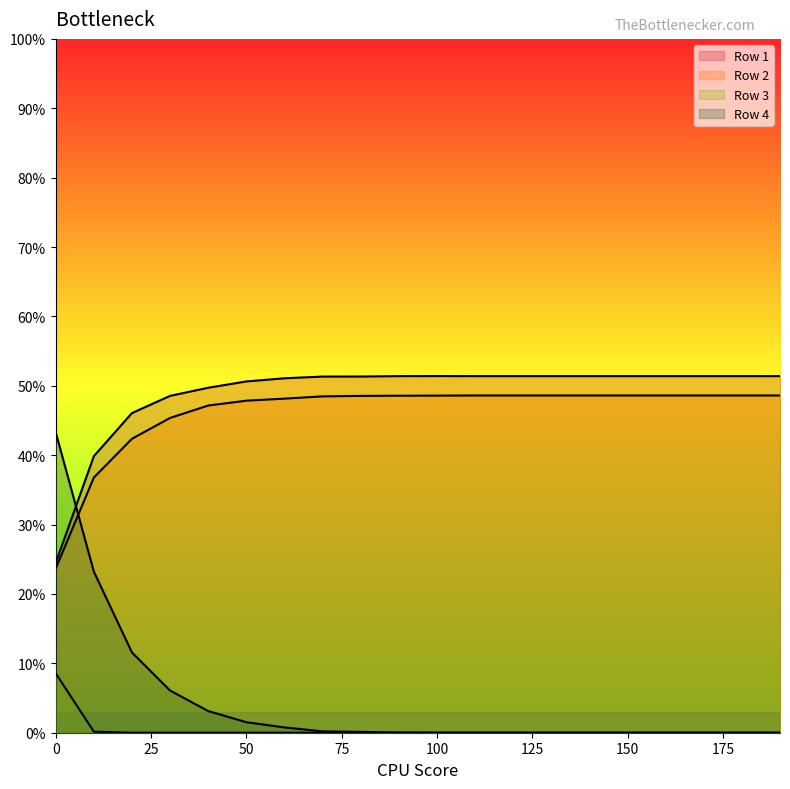

Reading left to right, transcribe all the data shown in this chart.

Row 1: 0.2	0.4	0.5	0.5	0.5	0.5	0.5	0.5	0.5	0.5	0.5	0.5	0.5	0.5	0.5	0.5	0.5	0.5	0.5	0.5
Row 2: 0.2	0.4	0.4	0.5	0.5	0.5	0.5	0.5	0.5	0.5	0.5	0.5	0.5	0.5	0.5	0.5	0.5	0.5	0.5	0.5
Row 3: 0.1	0.0	0.0	0.0	0.0	0.0	0.0	0.0	0.0	0.0	0.0	0.0	0.0	0.0	0.0	0.0	0.0	0.0	0.0	0.0
Row 4: 0.4	0.2	0.1	0.1	0.0	0.0	0.0	0.0	0.0	0.0	0.0	0.0	0.0	0.0	0.0	0.0	0.0	0.0	0.0	0.0